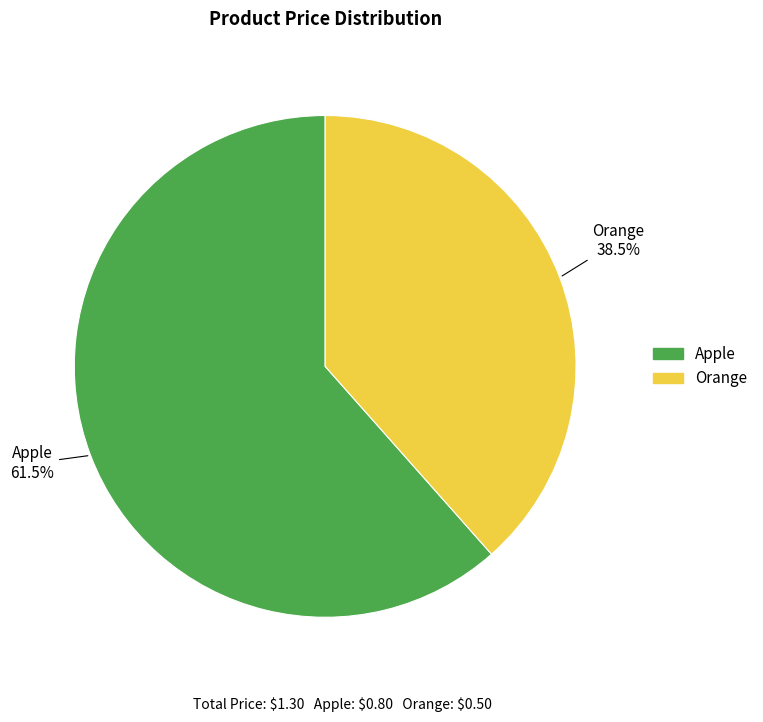

Rank the categories by value from lowest to highest.

Orange, Apple